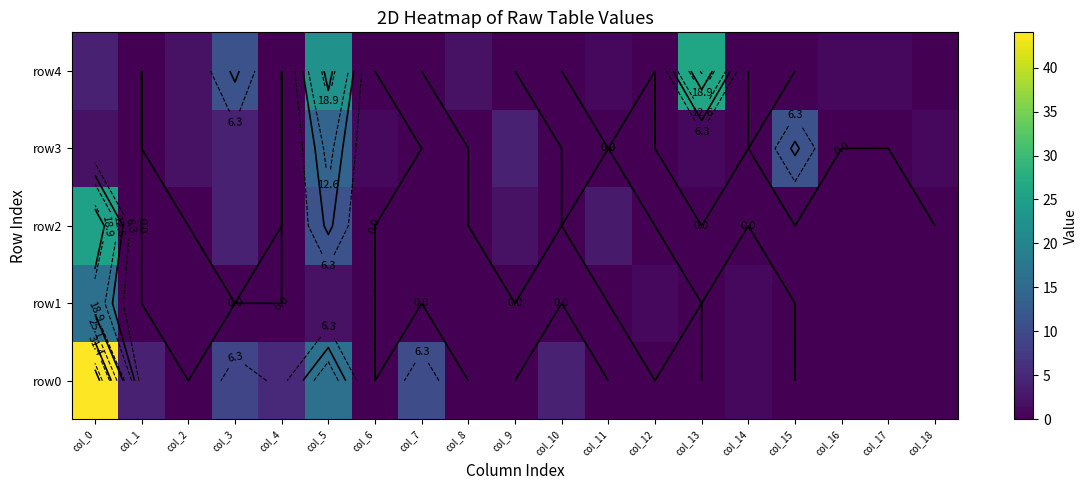

What is the difference between the maximum and minimum values in the row1 series?

16